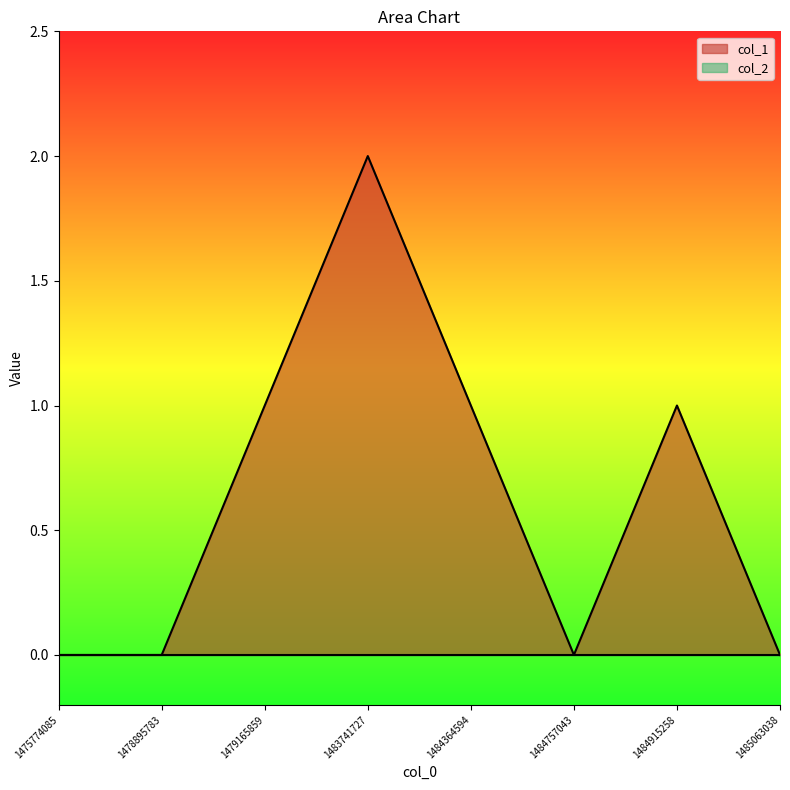

The chart shows a value of 3 at 1483741727. True or false?

False